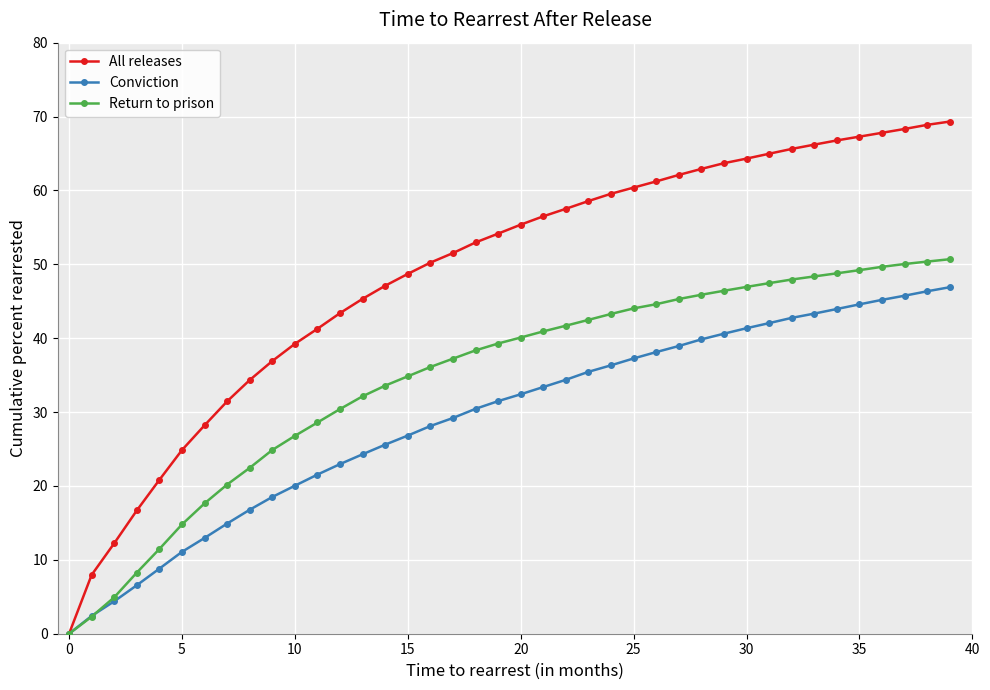

What is the value of the Return to prison point at the 27th from the left?

44.6